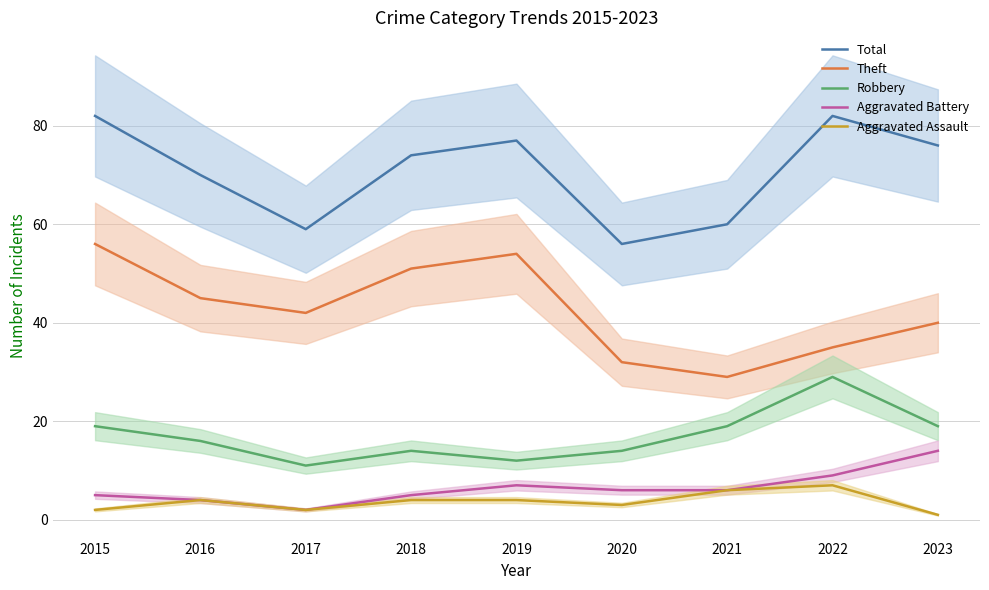

At which label does Aggravated Battery reach its peak?

2023